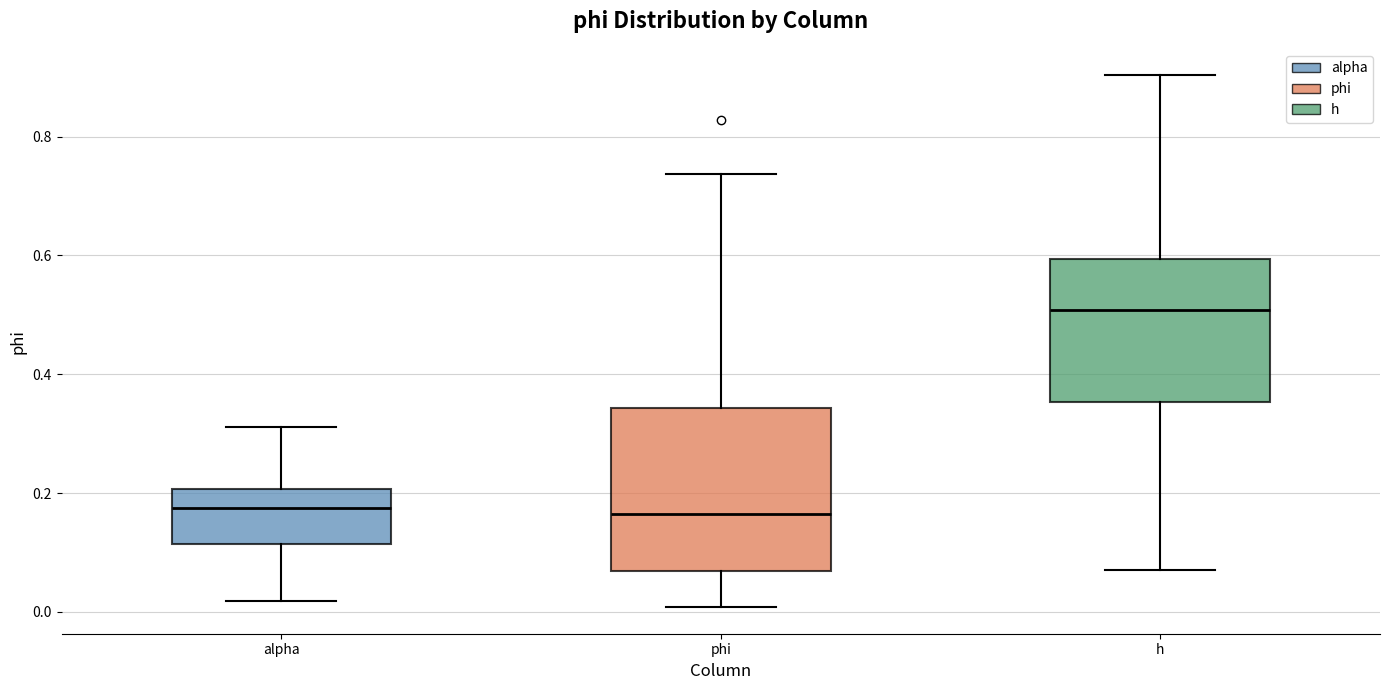

Where does the median line of the box for h sit on the y-axis? The values are not printed on the chart, so give them approximately, as read against the axis.

0.50